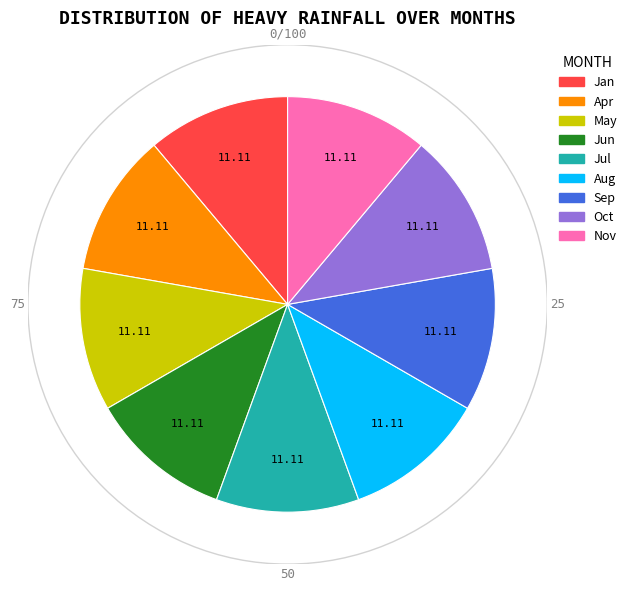

What is the ratio of the value at Apr to the value at Jul?

1.0